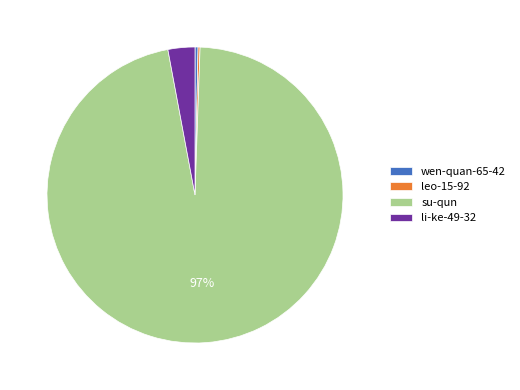

Which slice represents more than half of the pie?

su-qun